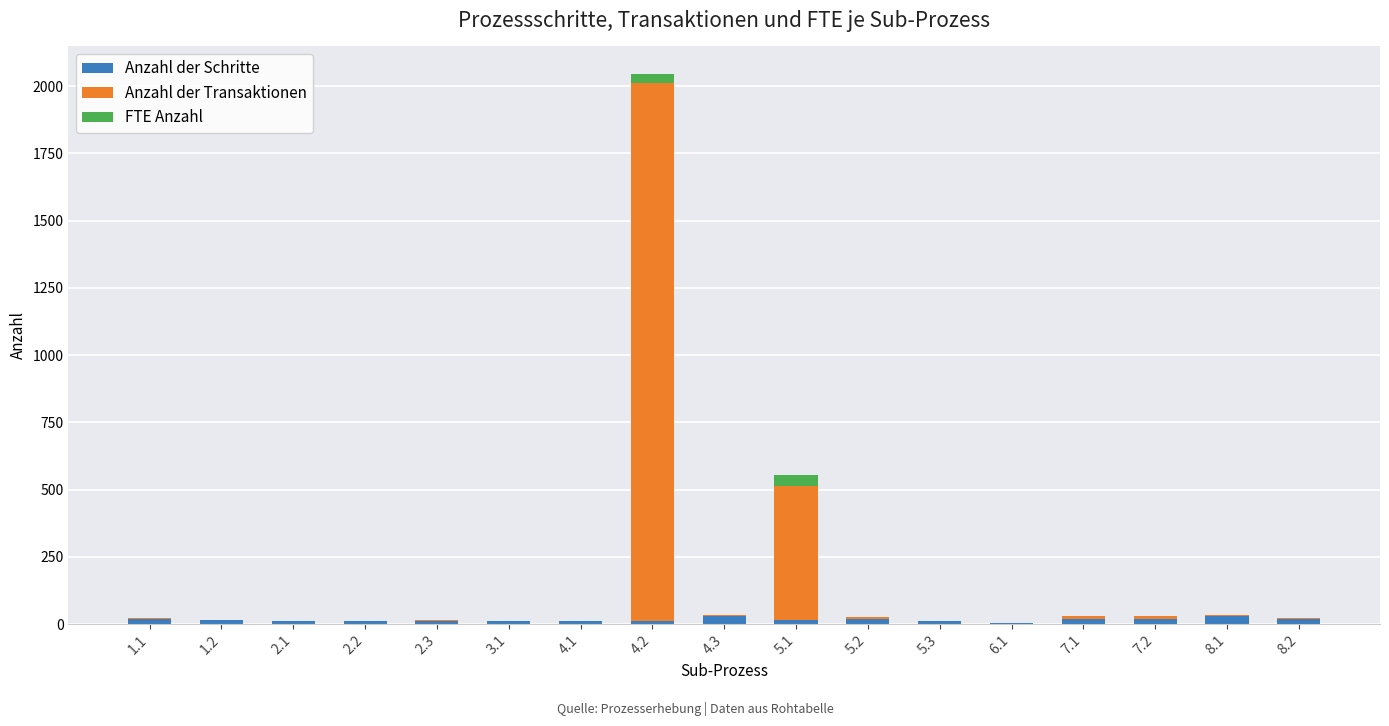

At which category is the sum across all series the highest?

4.2